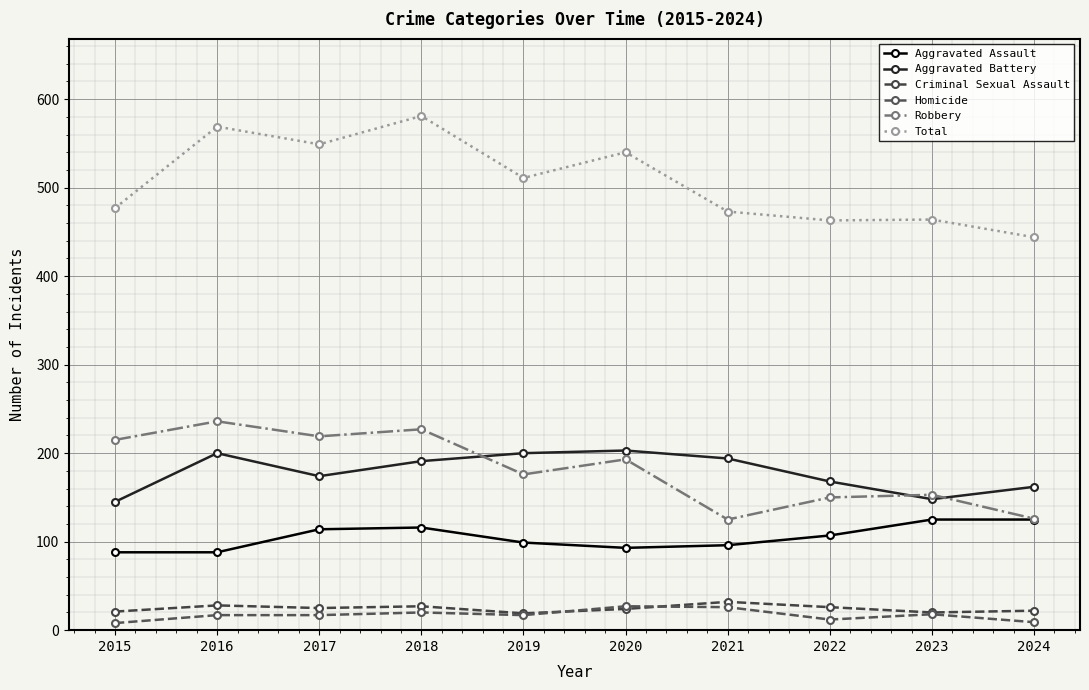

Is this an area chart (filled region under the line)?

No